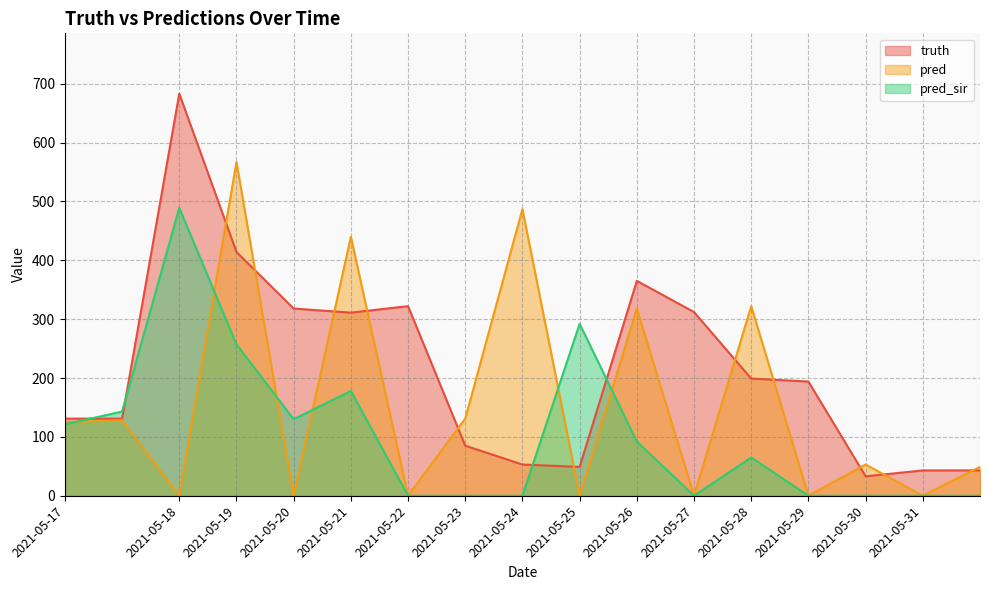

Reading left to right, transcribe all the data shown in this chart.

truth: 131.0	131.0	683.0	414.0	318.0	311.0	322.0	85.0	53.0	49.0	365.0	312.0	199.0	194.0	33.0	43.0	43.0
pred: 125.2	128.2	0.0	567.0	0.0	440.0	0.0	131.0	487.0	0.0	318.0	0.0	322.0	0.0	53.0	0.0	49.0
pred_sir: 121.3	143.0	489.0	257.0	130.0	178.0	0.0	0.0	0.0	292.0	92.0	0.0	65.0	0.0	0.0	0.0	0.0